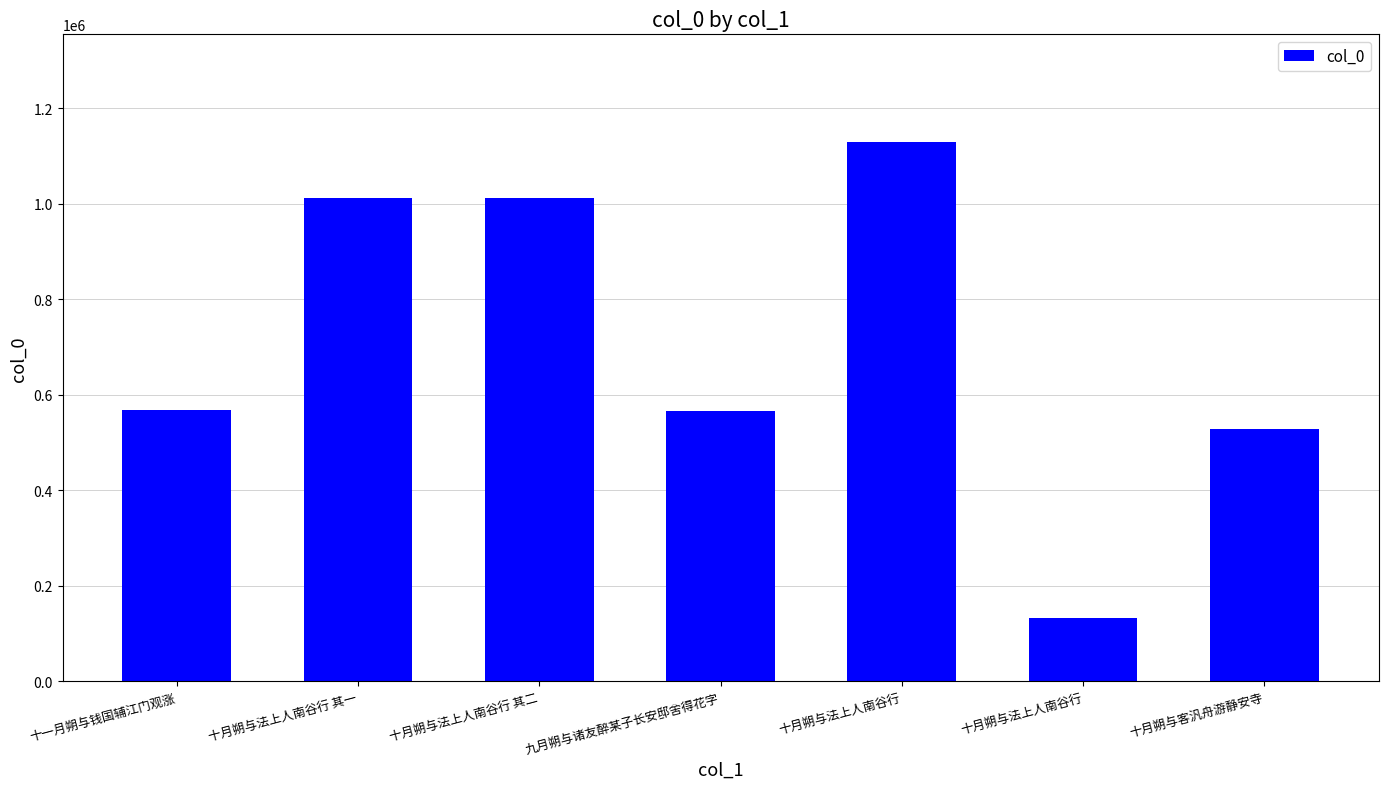

How many values are below 568329?

3